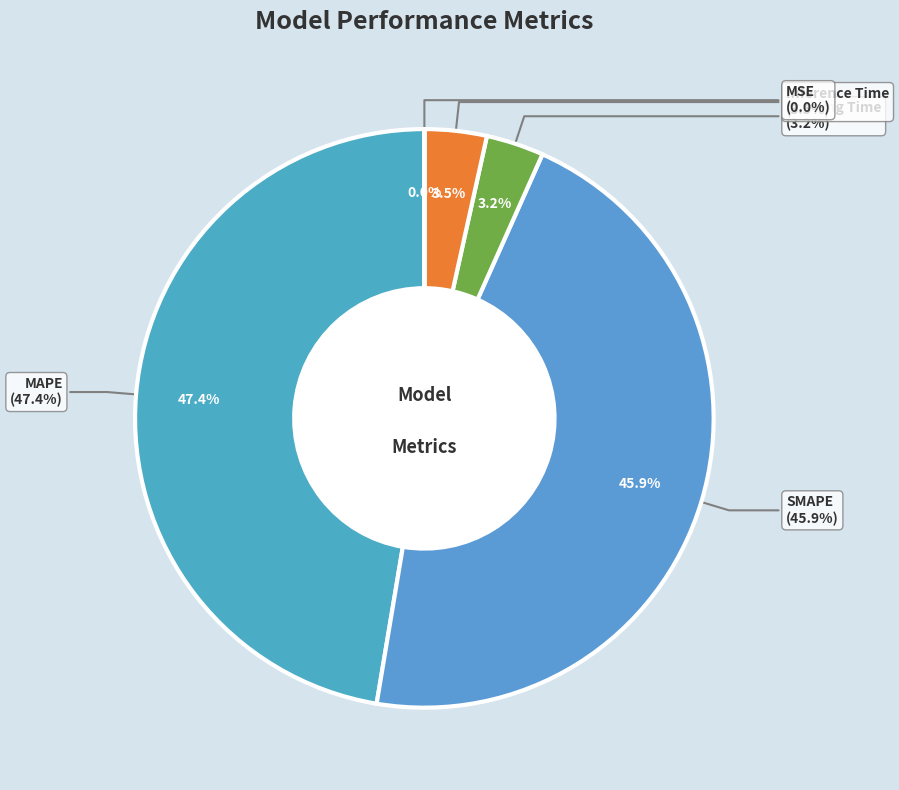

Which category has the biggest portion of the pie?

MAPE